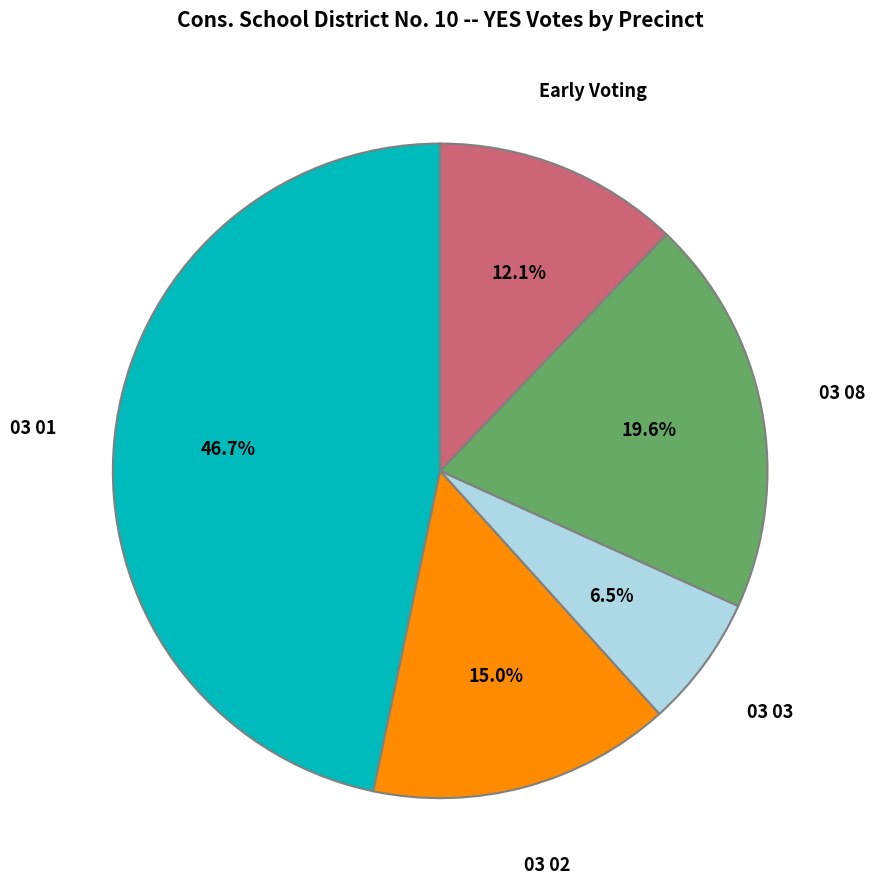

Which category has the smallest portion of the pie?

03 03